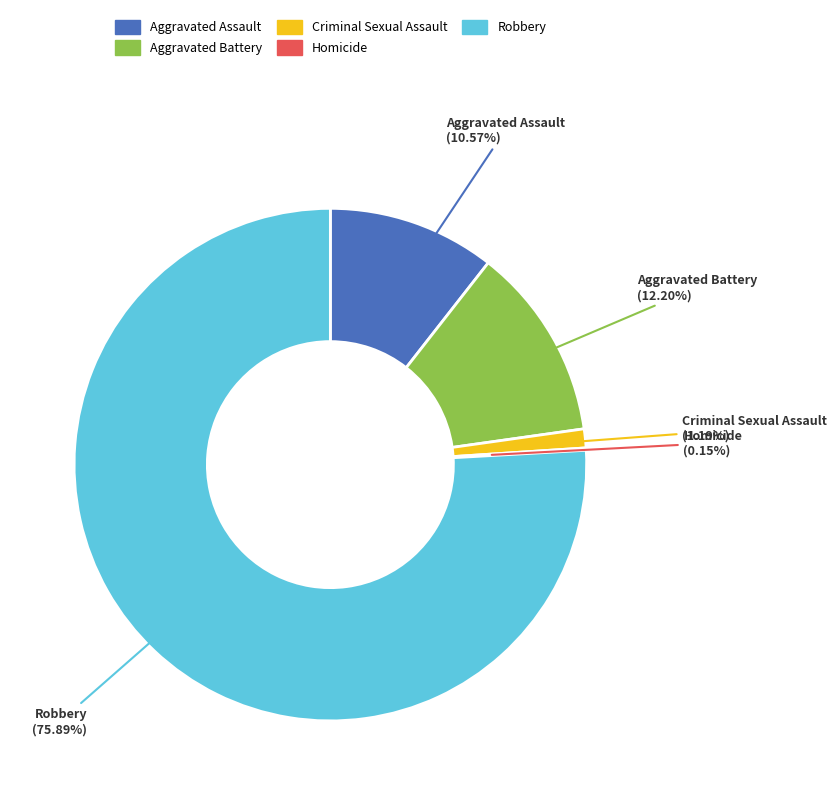

Between Robbery and Criminal Sexual Assault, which is larger?

Robbery